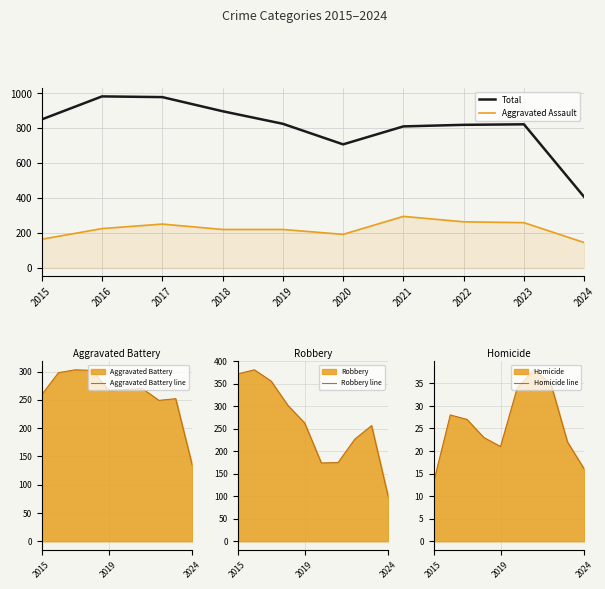

True or false: Robbery line and Total cross at least once.

False